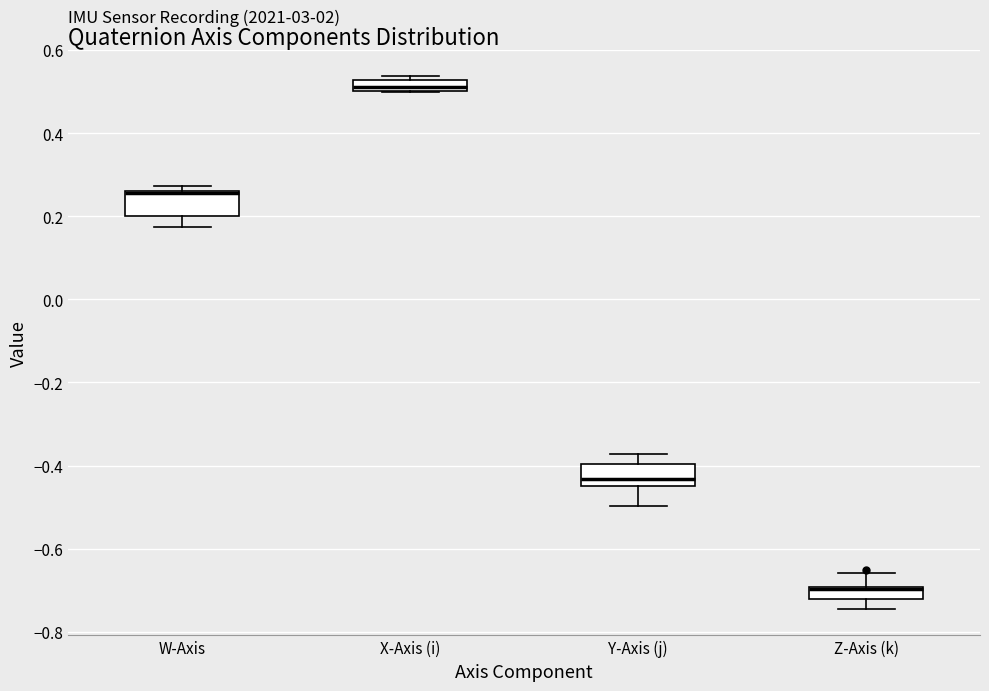

Where does the upper whisker of the box for Z-Axis (k) end on the y-axis? The values are not printed on the chart, so give them approximately, as read against the axis.

-0.66